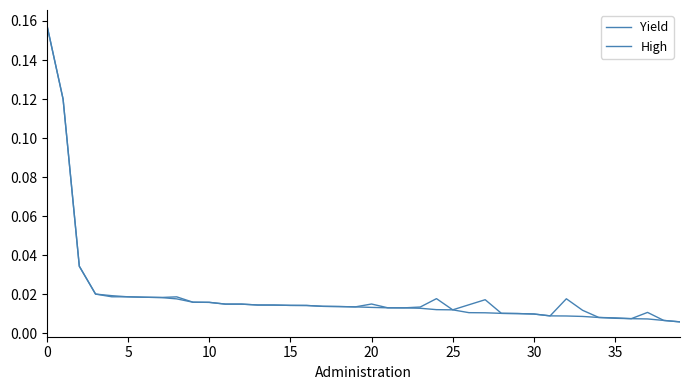

At how many categories does at least one series exceed 0?

40